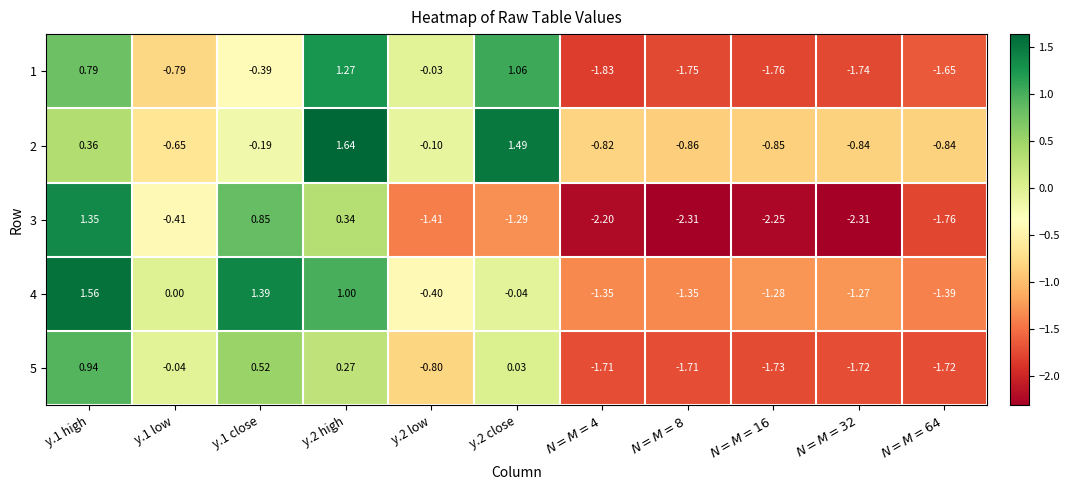

At $N=M=4$, list the series in order from largest to smallest.

2, 4, 5, 1, 3